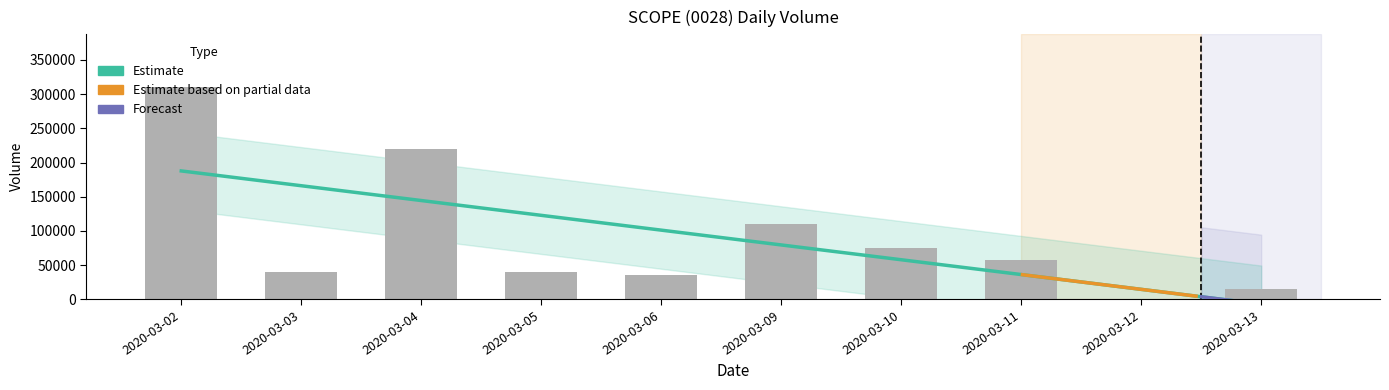

At which category does the chart reach its minimum across all series?

2020-03-12